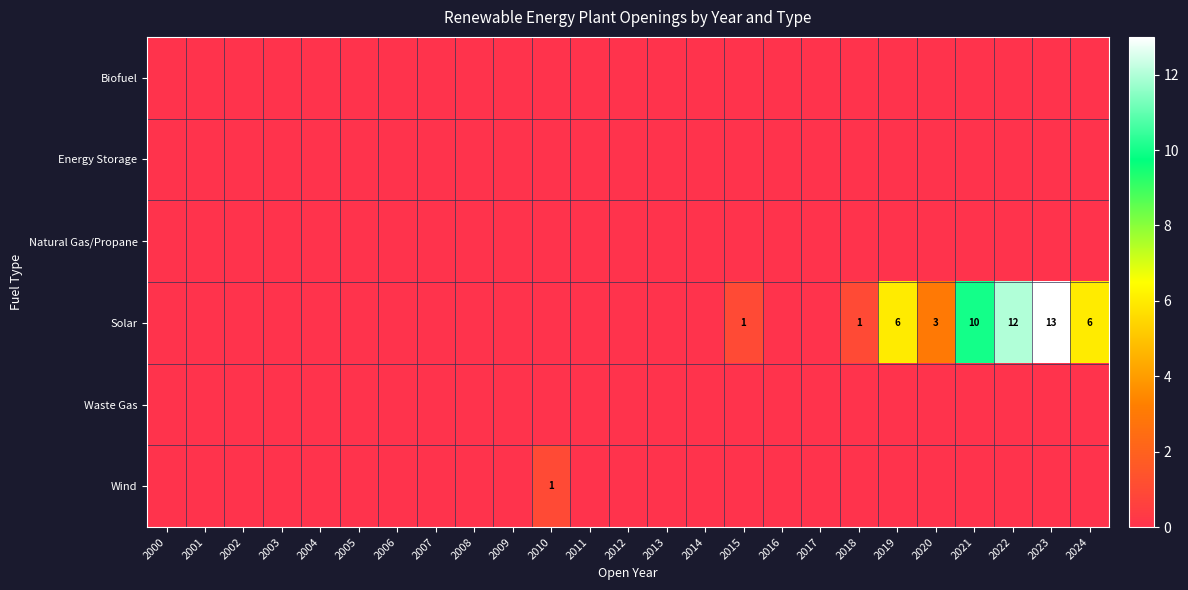

What is the total value across all series at 2010?

1